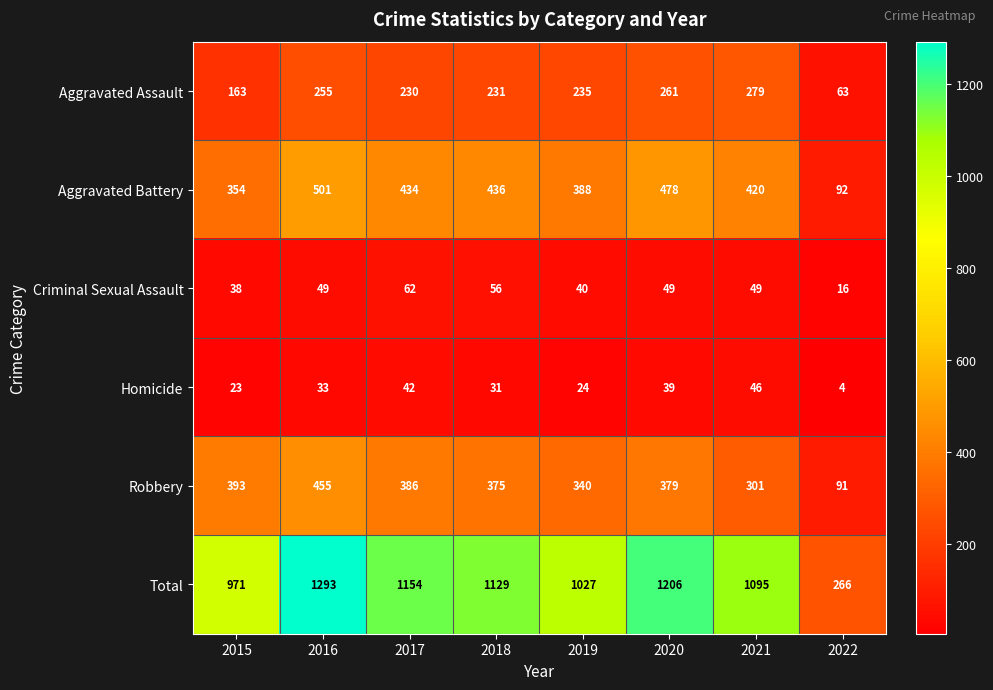

Read the Criminal Sexual Assault value at 2017, to the nearest 10.

60